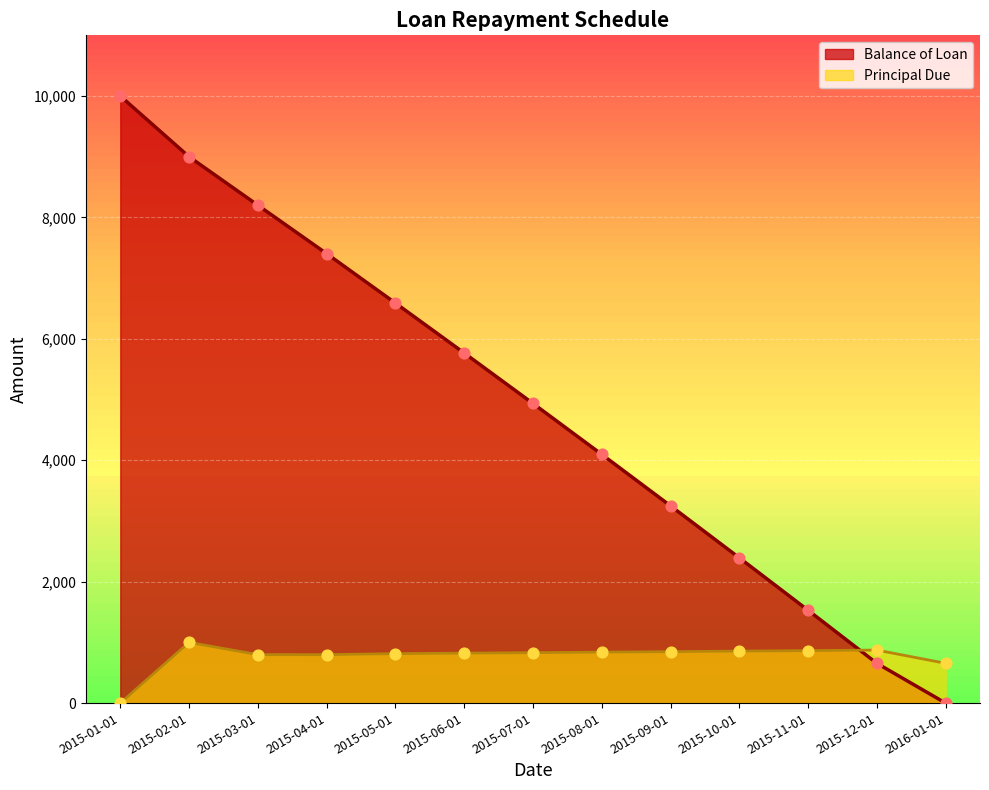

At how many categories does at least one series exceed 364?

13